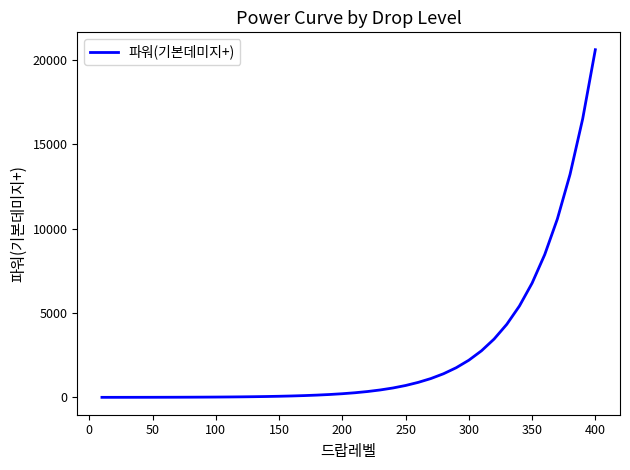

What is the greatest value displayed?

20611.5